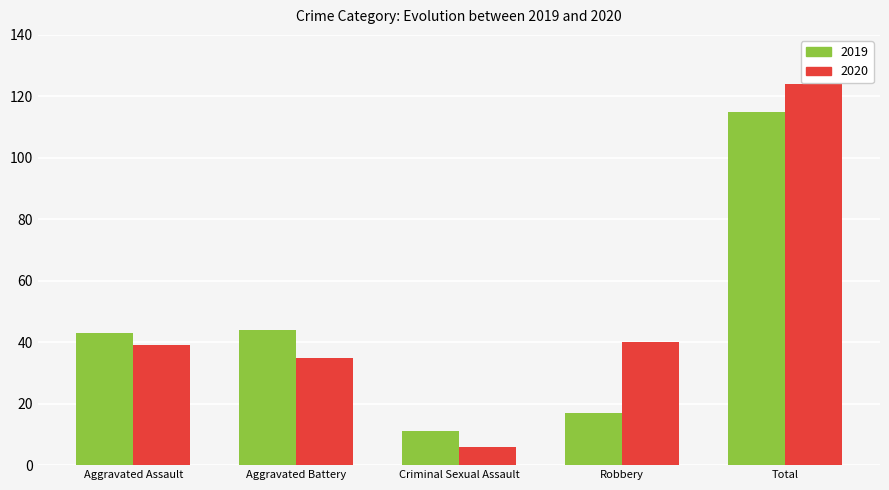

How many values in the 2019 series are below 43?

2